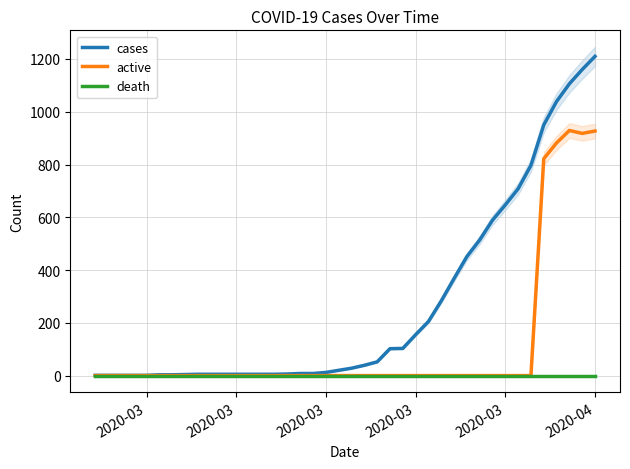

Which series has the largest range (max minus min)?

cases